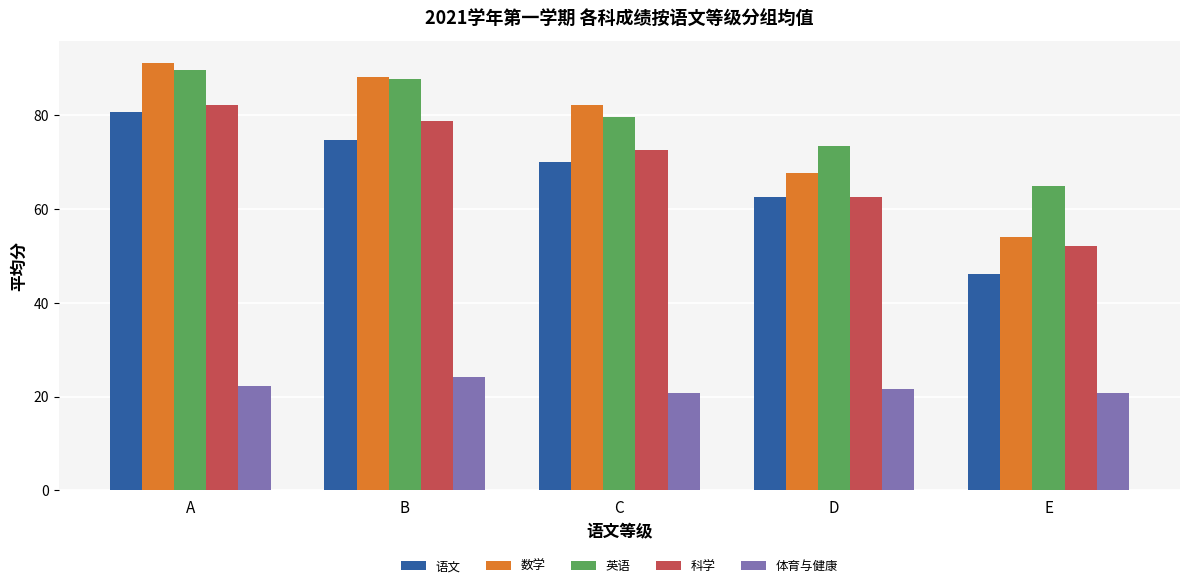

How many distinct data groups are displayed?

5